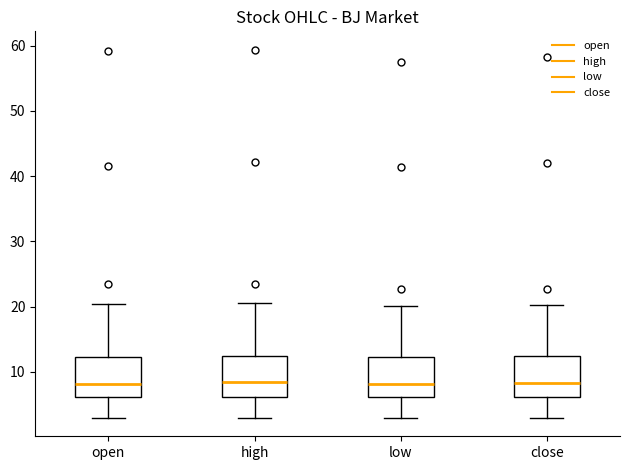

Where does the lower whisker of the box for high end on the y-axis? The values are not printed on the chart, so give them approximately, as read against the axis.

3